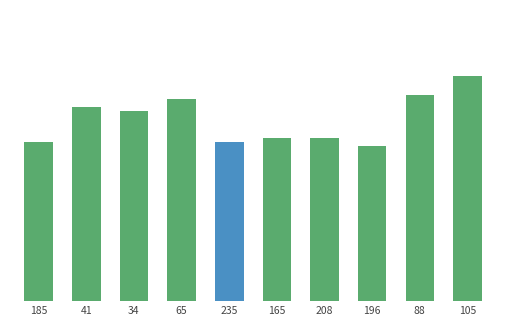

What is the smallest value displayed?

37.4